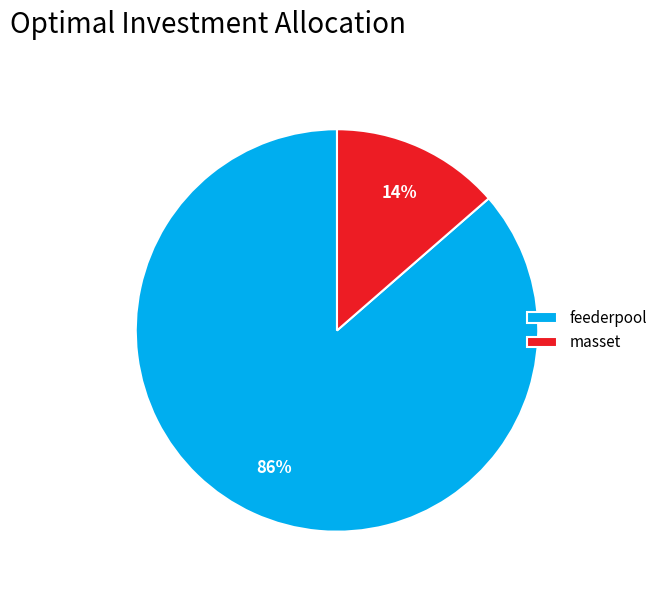

To the nearest percent, what portion does masset represent?

14%